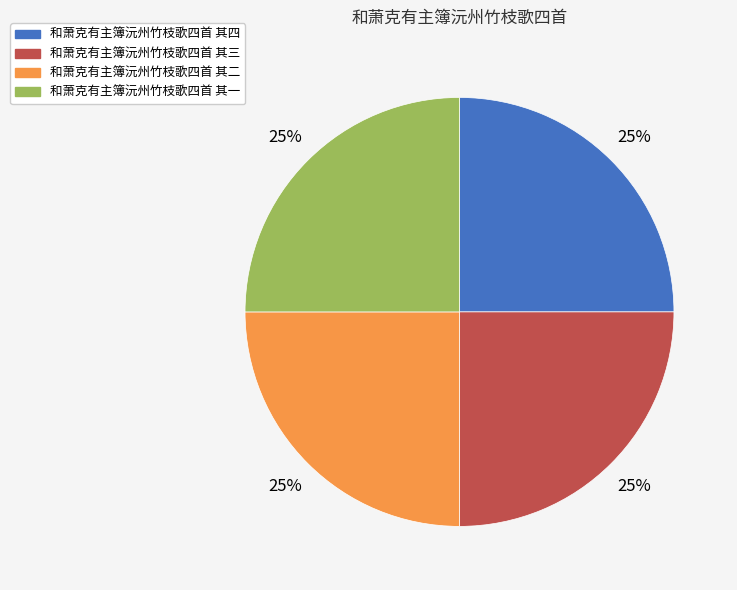

Does 和萧克有主簿沅州竹枝歌四首 其二 represent more than half of the total?

No